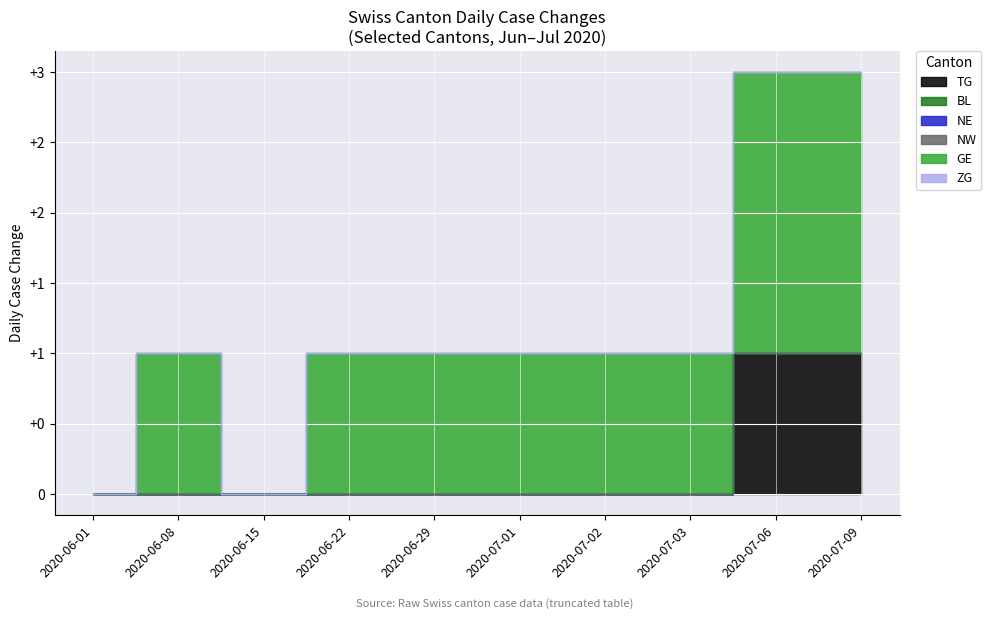

What position from the left is 2020-06-15?

3